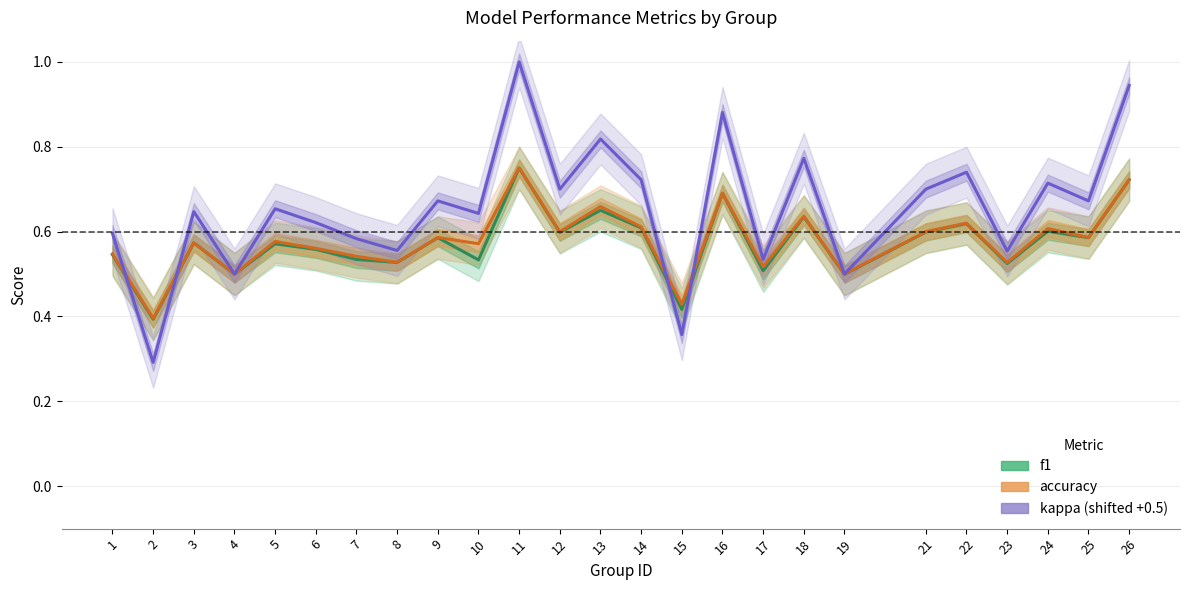

Is this an area chart (filled region under the line)?

No